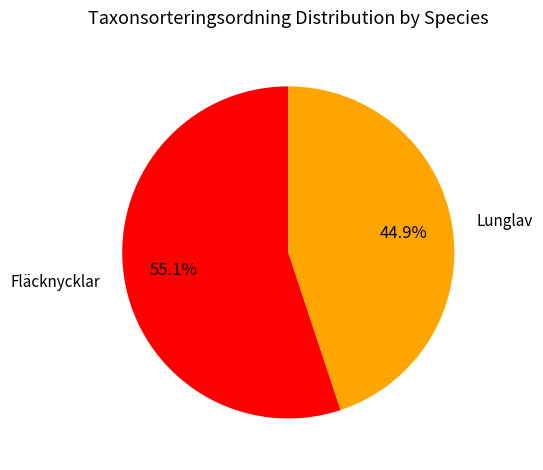

True or false: Fläcknycklar accounts for 68% of the total.

False